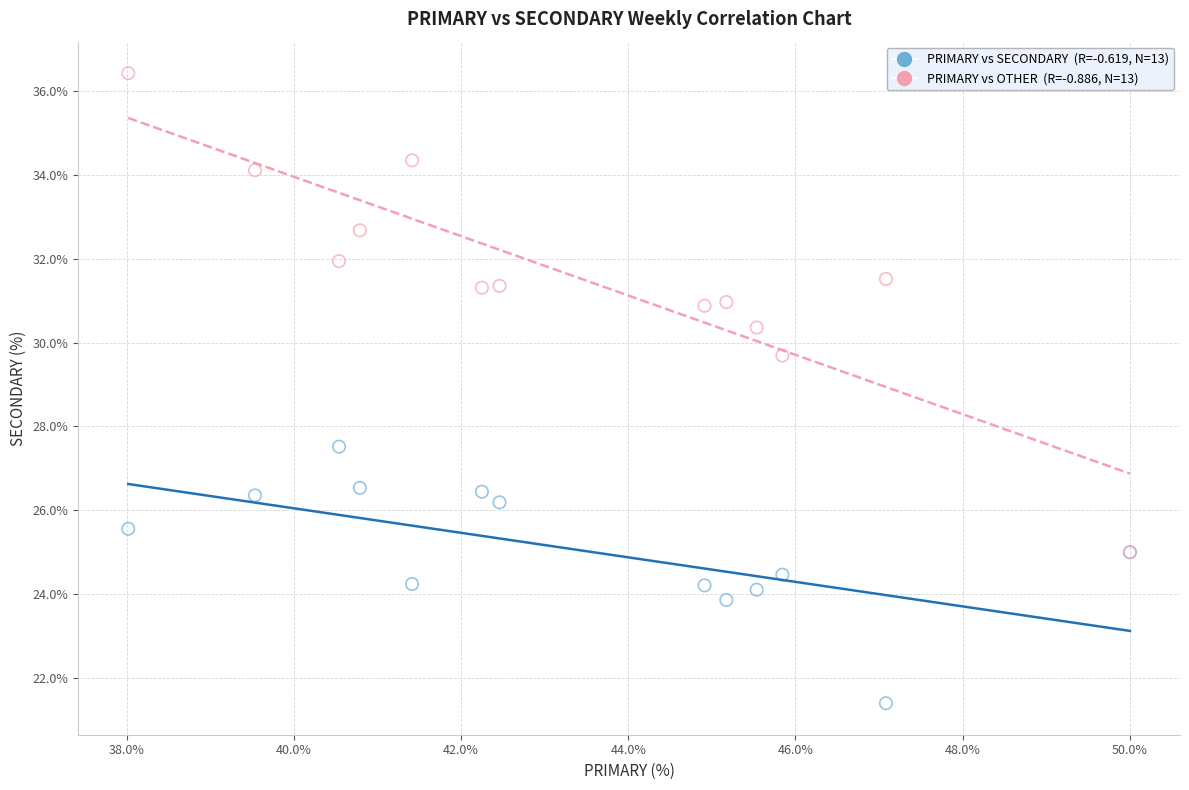

Across all series, what Y value is closest to 28?

27.5